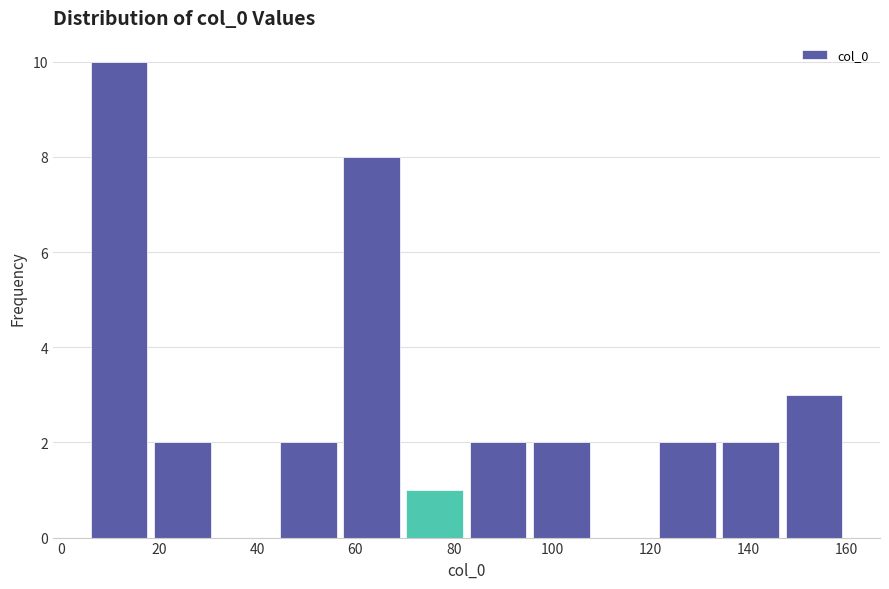

Which range on the x-axis has the tallest bar?

6 to 18